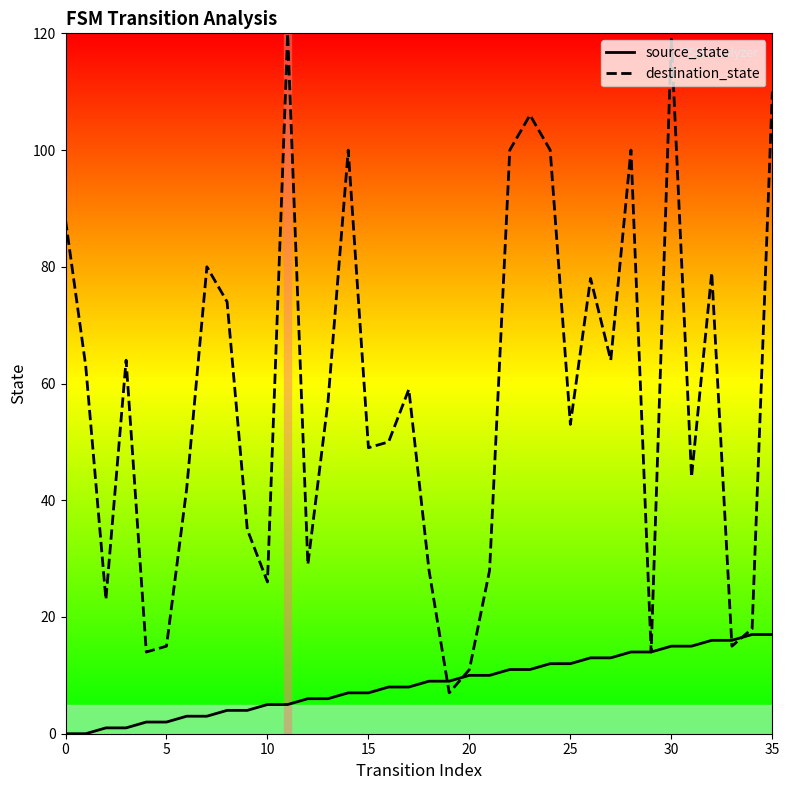

Rank the series by their average value, from highest to lowest.

destination_state, source_state